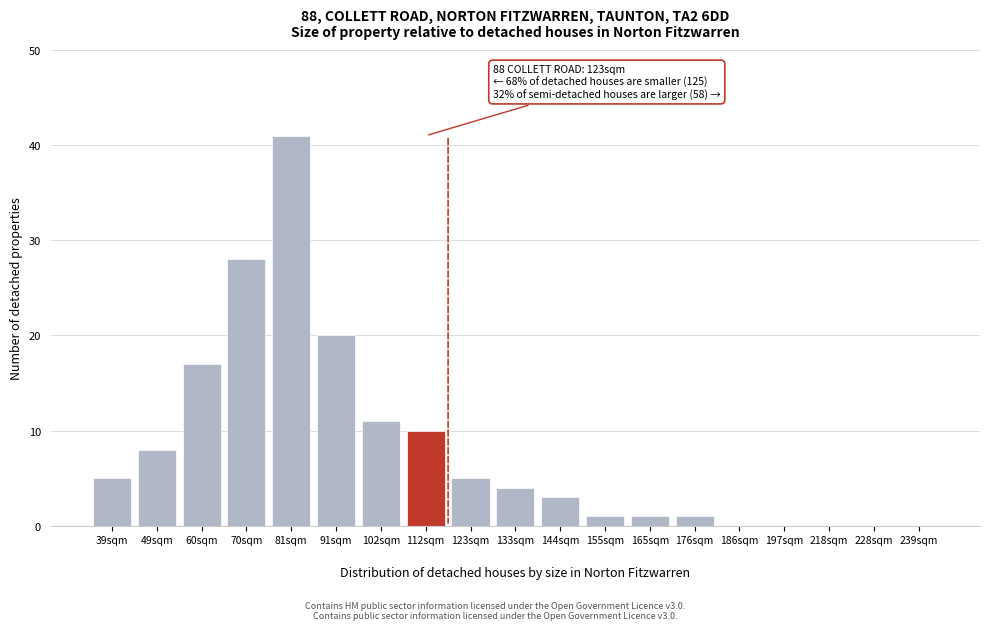

Reading left to right, what are all the values shown in this chart?

39sqm=5	49sqm=8	60sqm=17	70sqm=28	81sqm=41	91sqm=20	102sqm=11	112sqm=10	123sqm=5	133sqm=4	144sqm=3	155sqm=1	165sqm=1	176sqm=1	186sqm=0	197sqm=0	218sqm=0	228sqm=0	239sqm=0